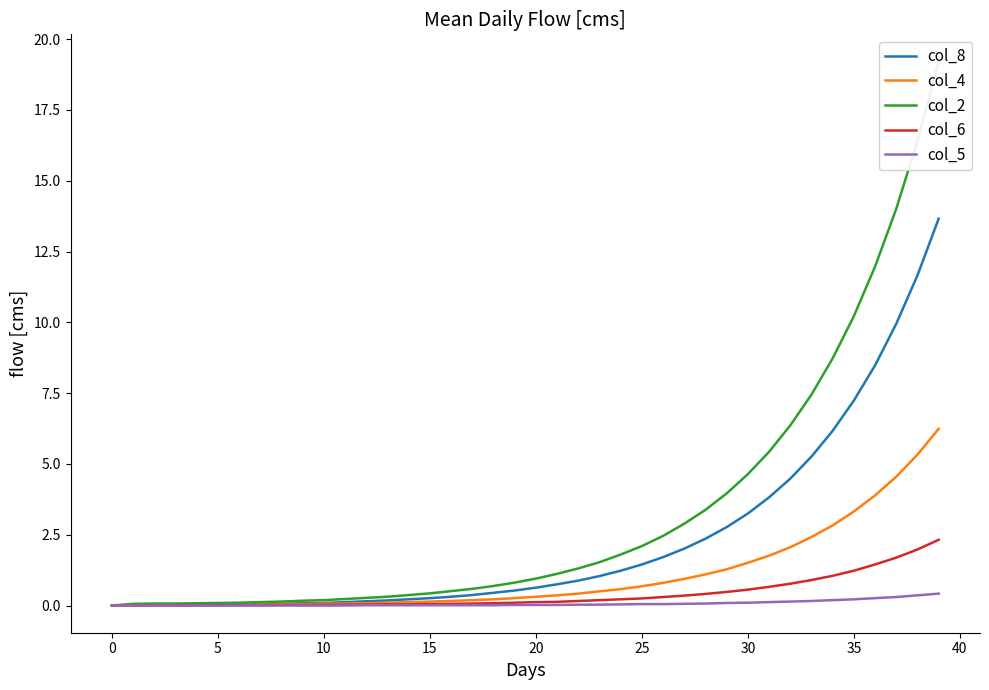

True or false: col_4 and col_5 intersect in this chart.

False